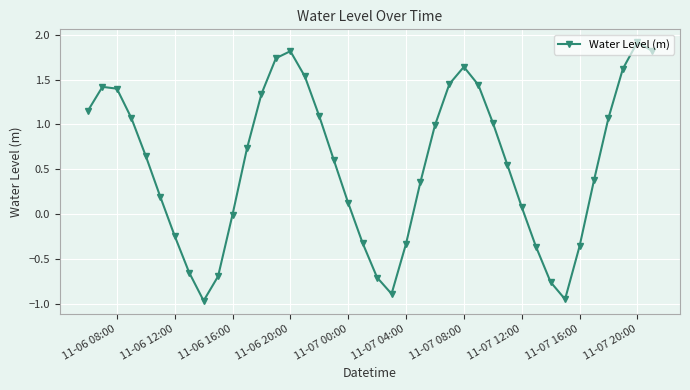

What is the maximum value shown in the chart?

1.9